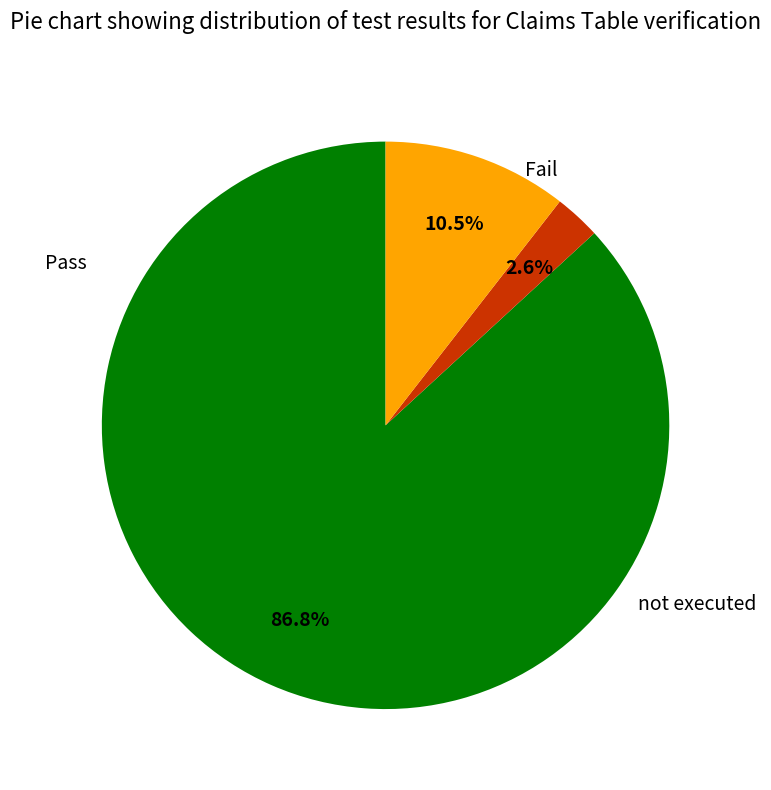

What is the total percentage of Fail and Pass?

89.5%